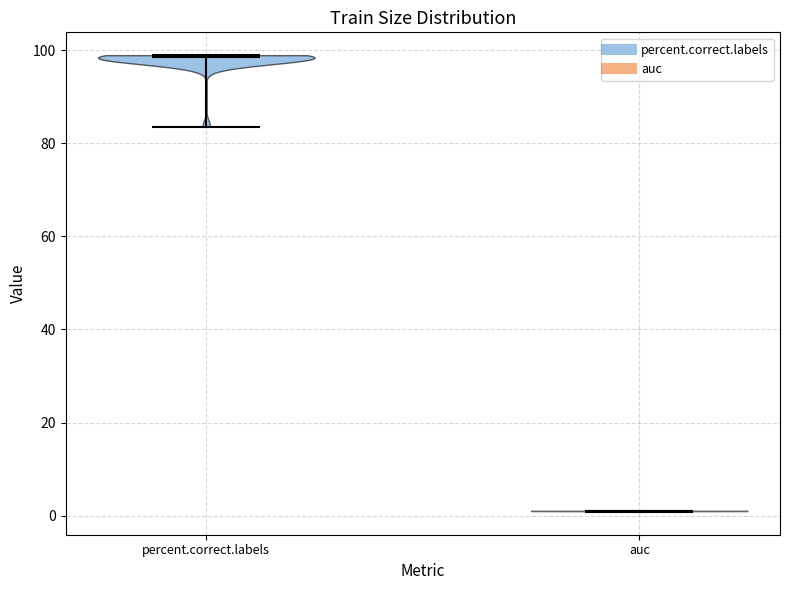

Reading left to right, read every violin against the y-axis: where its median line is, and the lowest and highest points it reaches. The values are not printed on the chart, so give them approximately, as read against the axis.

percent.correct.labels: median line 98, lowest point 84, highest point 98
auc: median line 0, lowest point 0, highest point 0